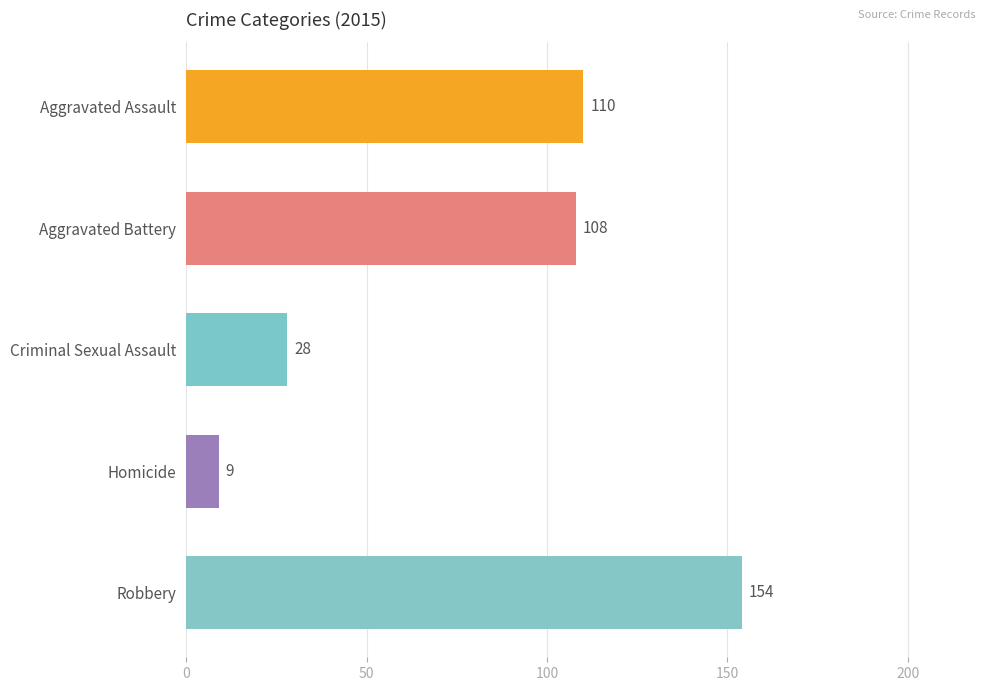

Count the number of categories in the chart.

5